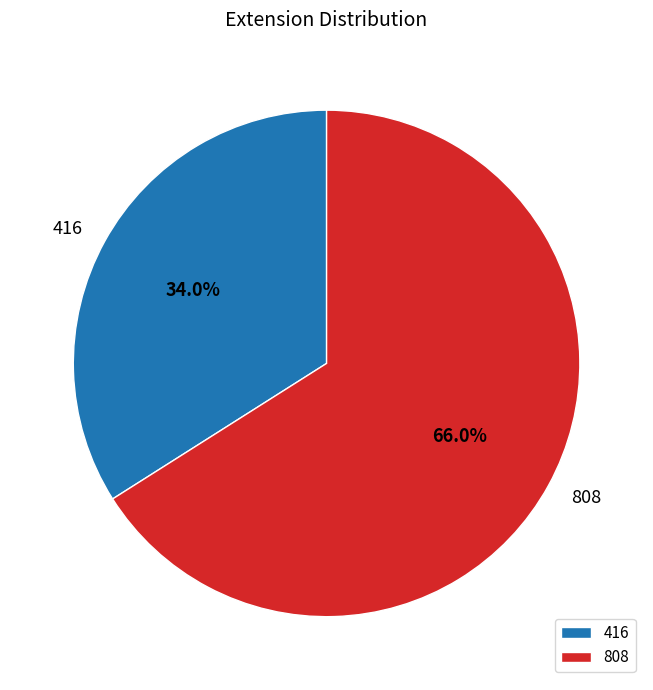

Is there any slice that represents more than half of the pie?

Yes